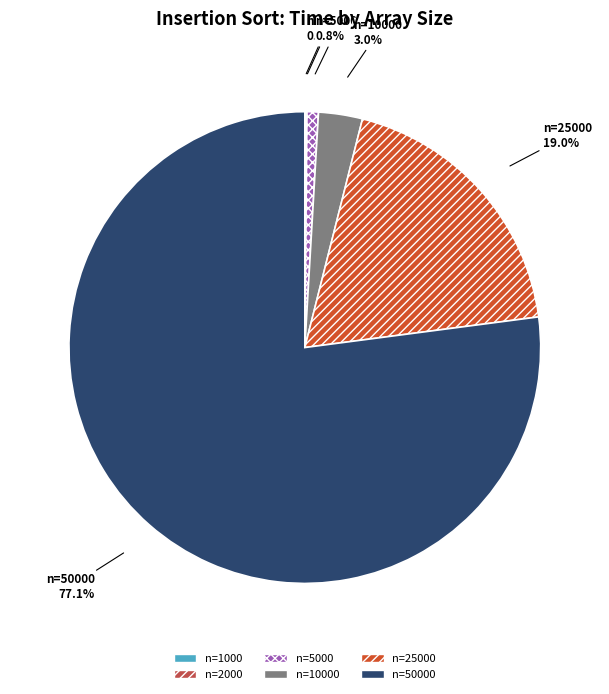

Is there any slice that represents more than half of the pie?

Yes